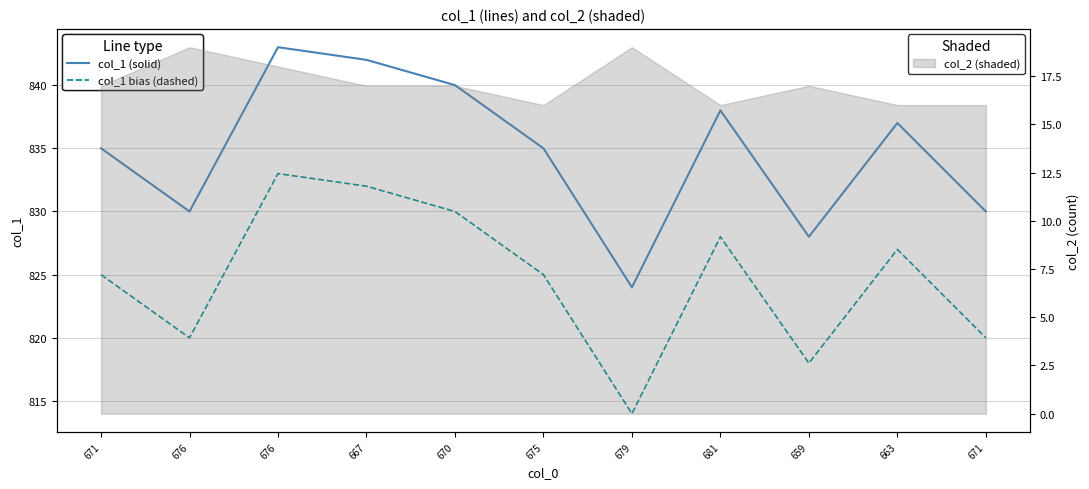

Between 663 and 659, which is larger?

663